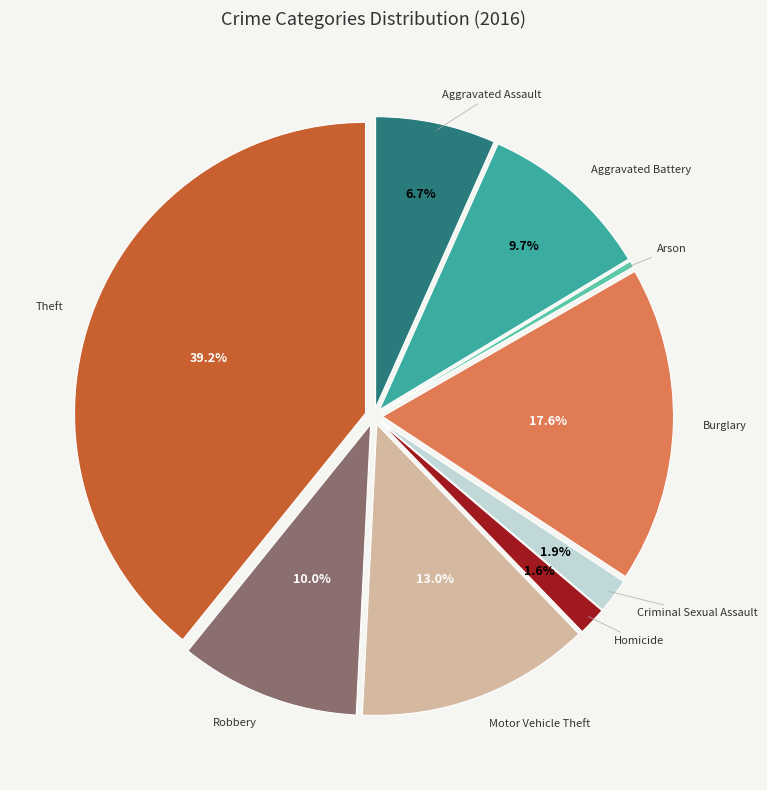

Is there a majority slice in this chart?

No